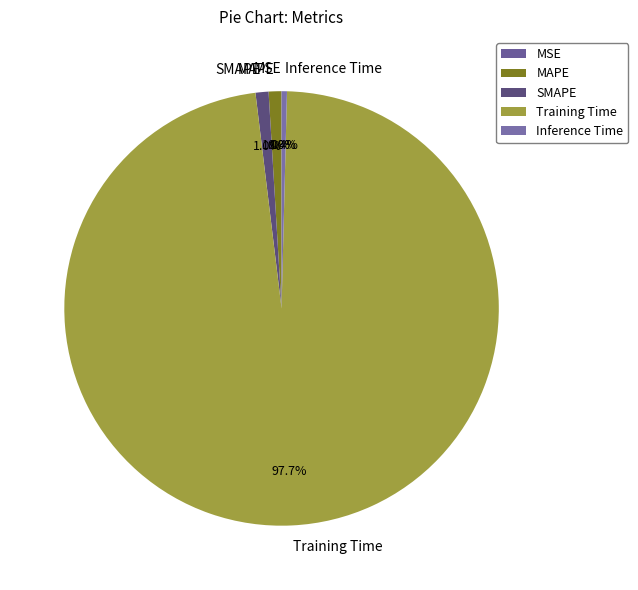

What percentage is NOT represented by SMAPE?

99.0%